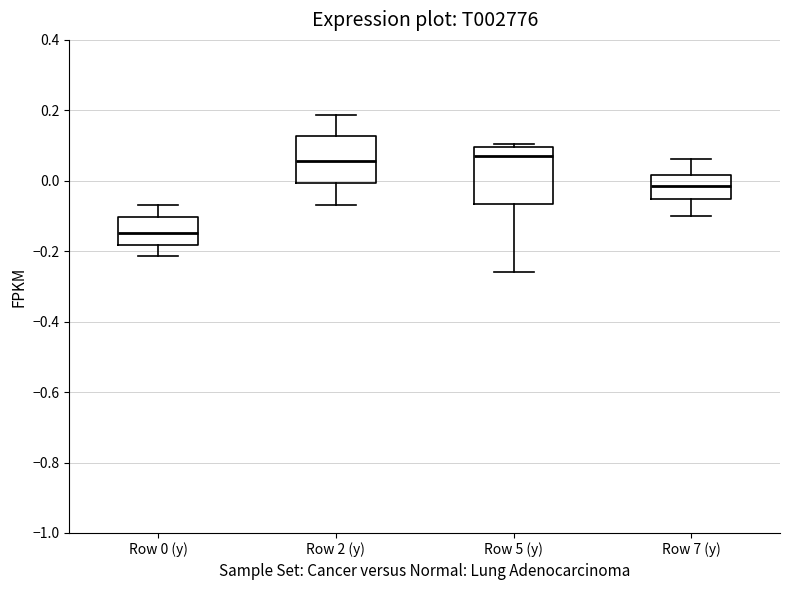

Comparing the boxes themselves (not the whiskers), which one is the tallest?

Row 5 (y)